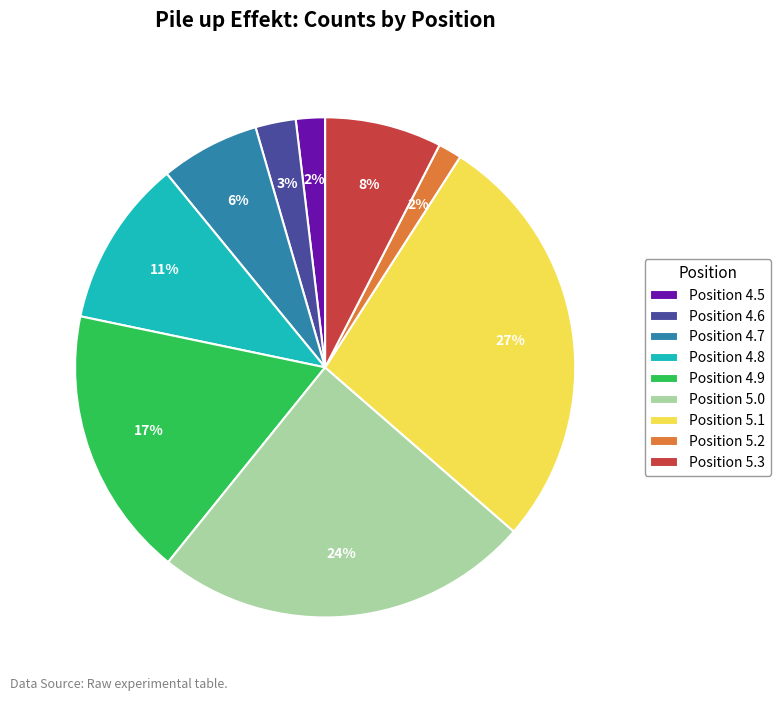

Which slice is the largest?

Position 5.1